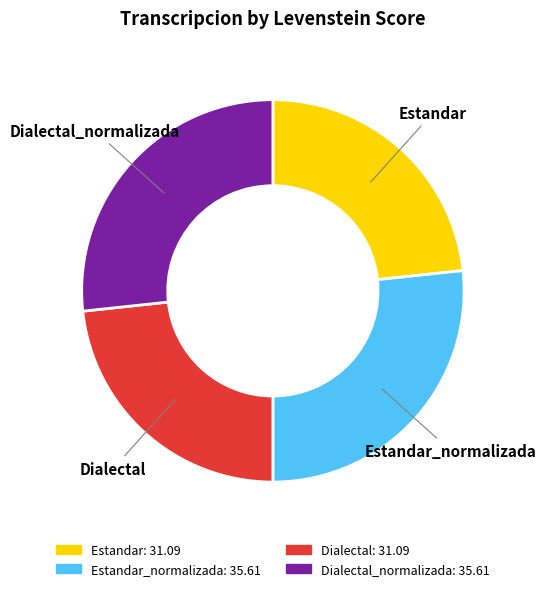

Does any single category account for the majority?

No